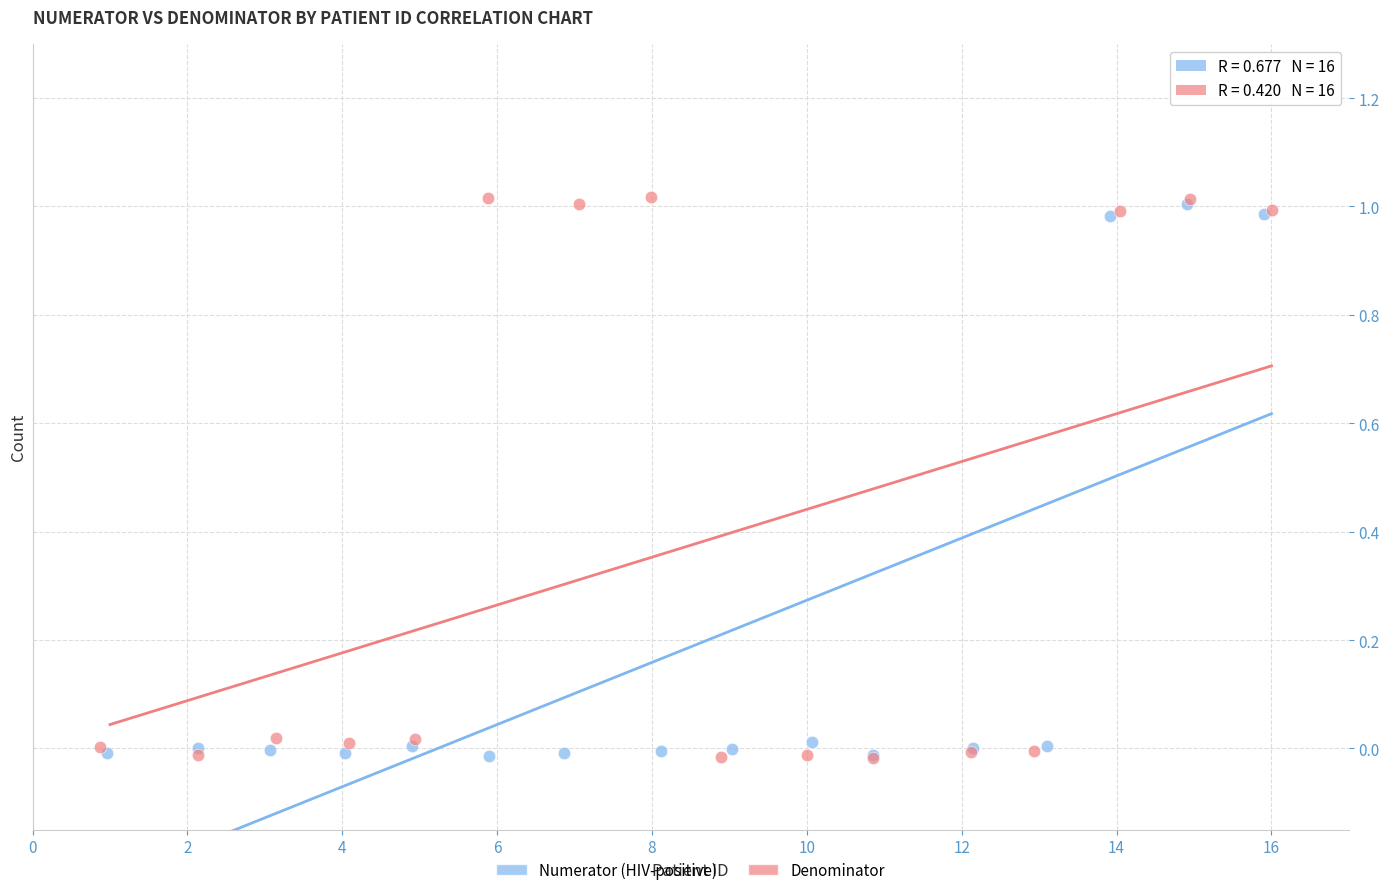

Which series has the widest spread of Y values?

Denominator